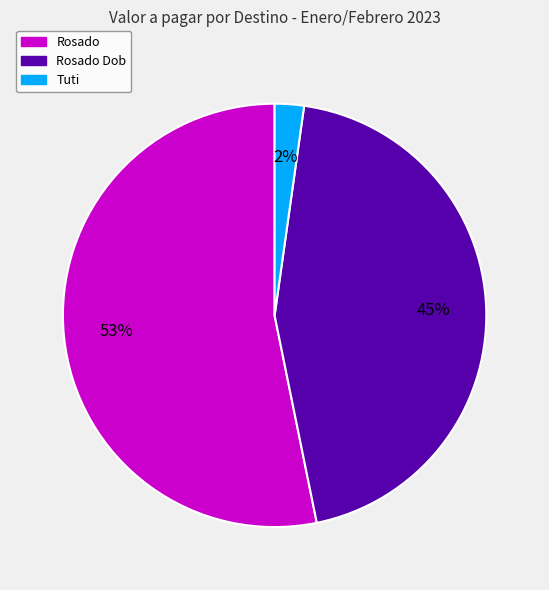

To the nearest percent, what is the difference between the largest and smallest slice percentages?

51%